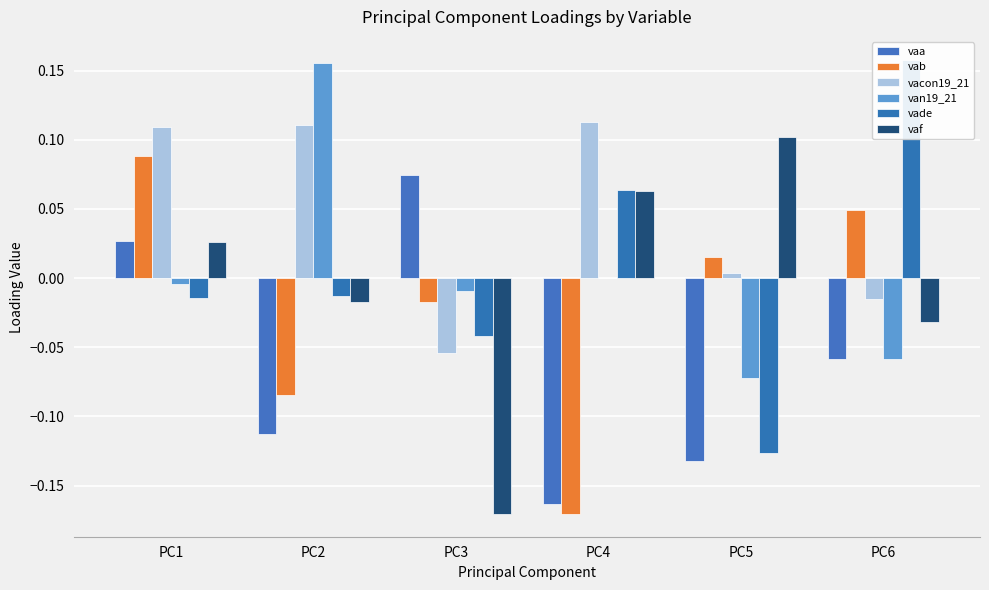

Reading left to right, what are all the values shown in this chart?

vaa: 0.0	-0.1	0.1	-0.2	-0.1	-0.1
vab: 0.1	-0.1	-0.0	-0.2	0.0	0.0
vacon19_21: 0.1	0.1	-0.1	0.1	0.0	-0.0
van19_21: -0.0	0.2	-0.0	-0.0	-0.1	-0.1
vade: -0.0	-0.0	-0.0	0.1	-0.1	0.2
vaf: 0.0	-0.0	-0.2	0.1	0.1	-0.0